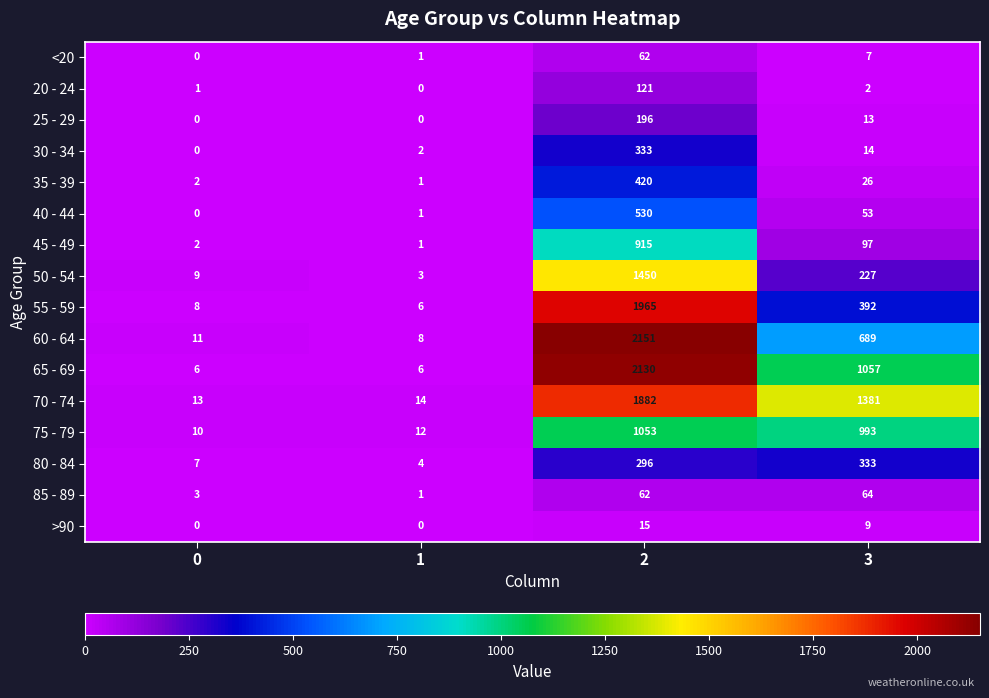

Is it true that 35 - 39 equals 3 at 0?

False